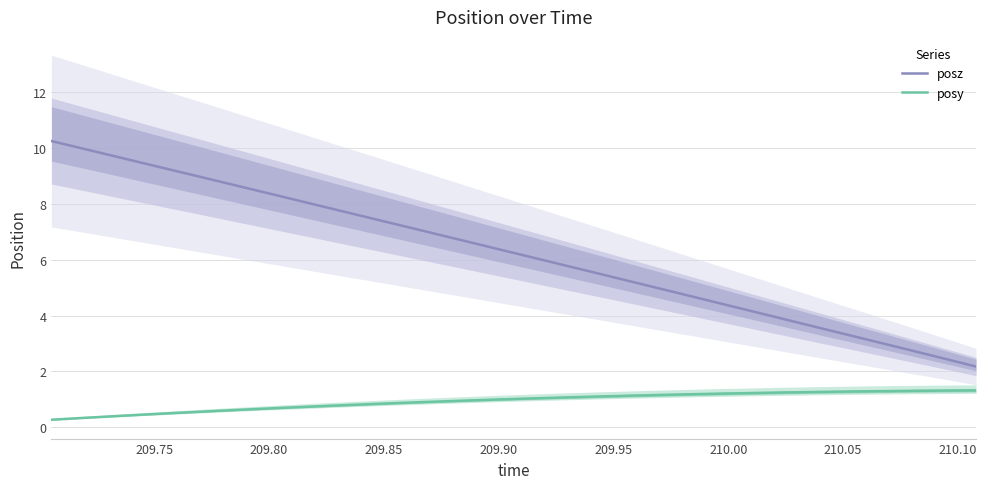

What is the highest value of the posy series?

1.3